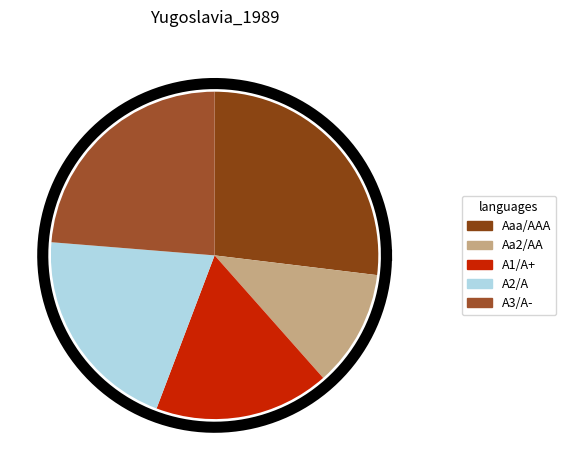

The A3/A- slice represents 21% of the pie. True or false?

False